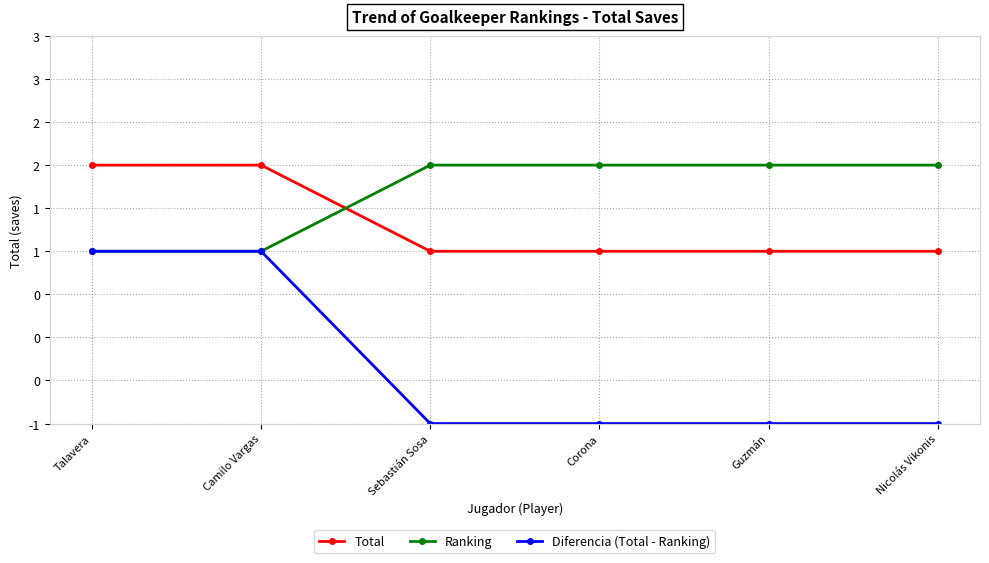

What is the difference between the maximum and second lowest values in the Total series?

1